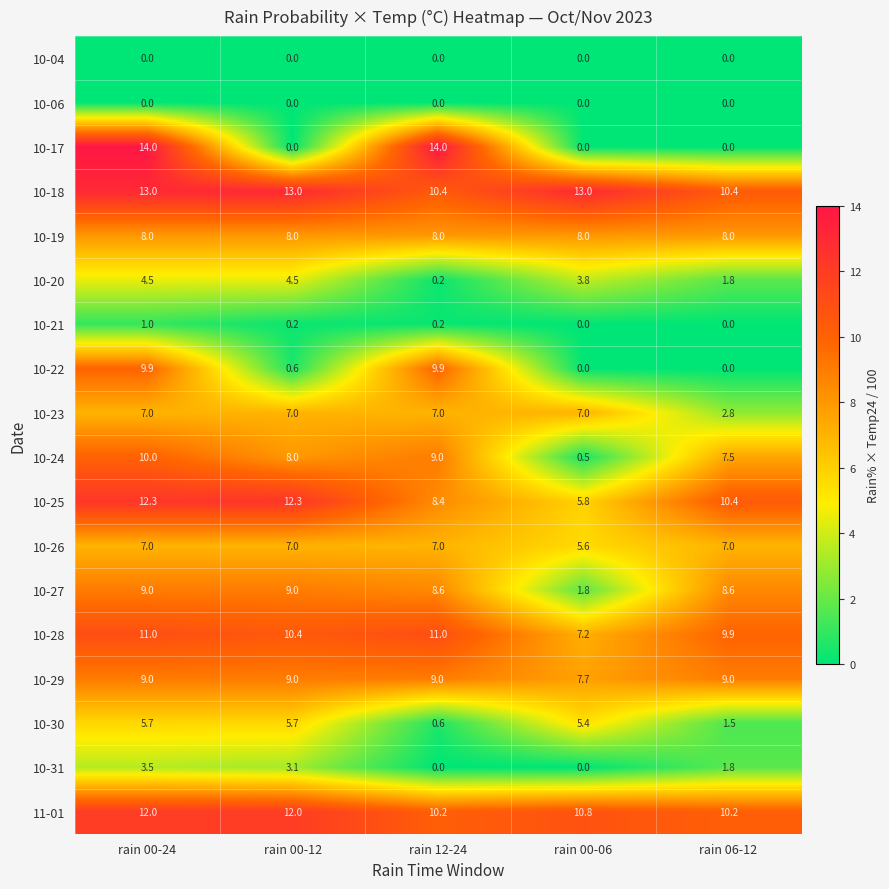

What is the sum of the 10-28 values at rain 00-12 and rain 06-12?

20.3